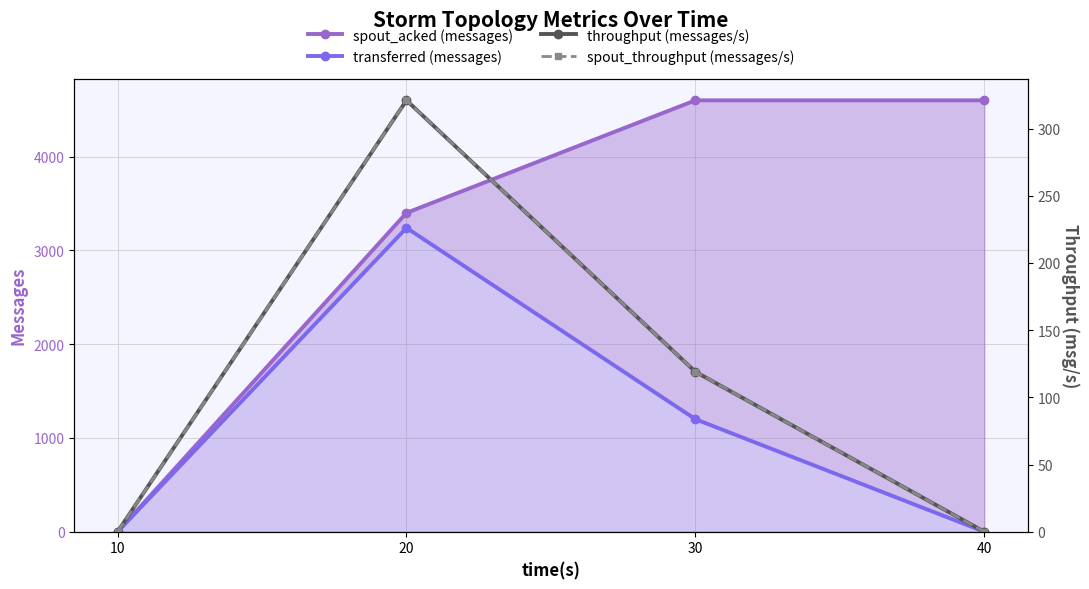

True or false: throughput (messages/s) and spout_throughput (messages/s) cross at least once.

False